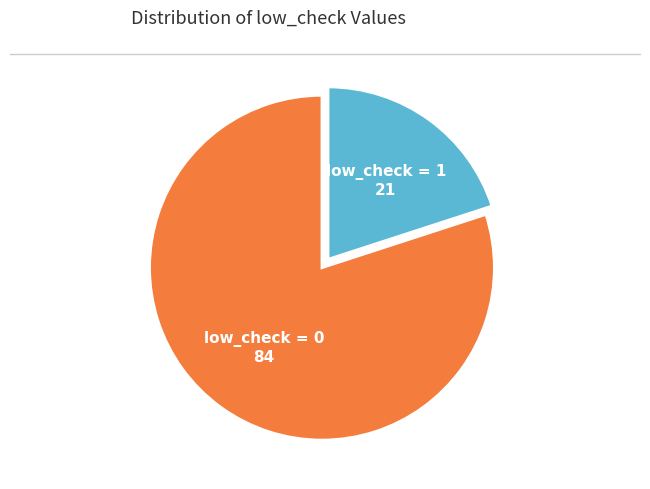

The low_check = 0 slice represents 80% of the pie. True or false?

True